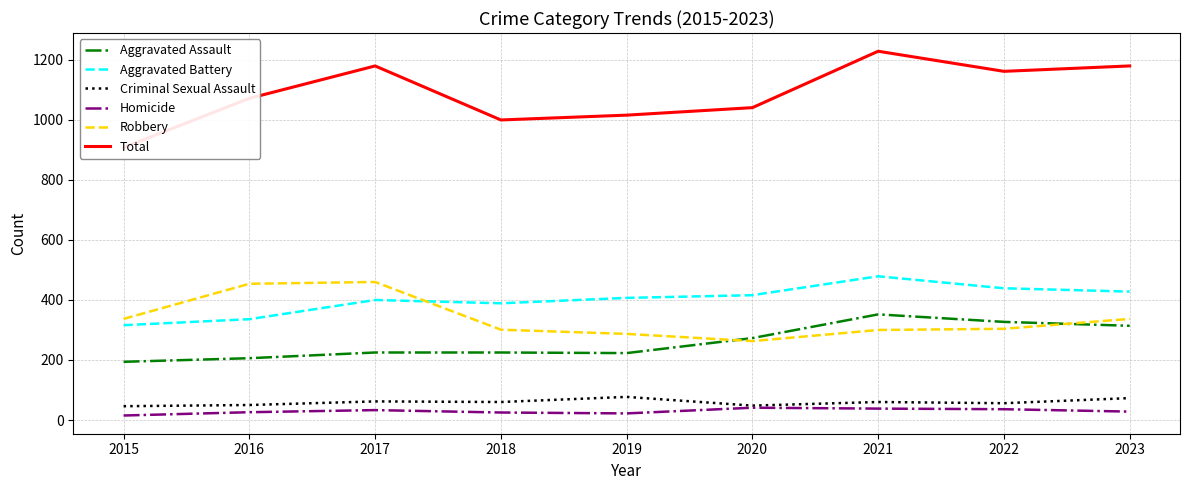

What are all the series names shown in the legend?

Aggravated Assault, Aggravated Battery, Criminal Sexual Assault, Homicide, Robbery, Total